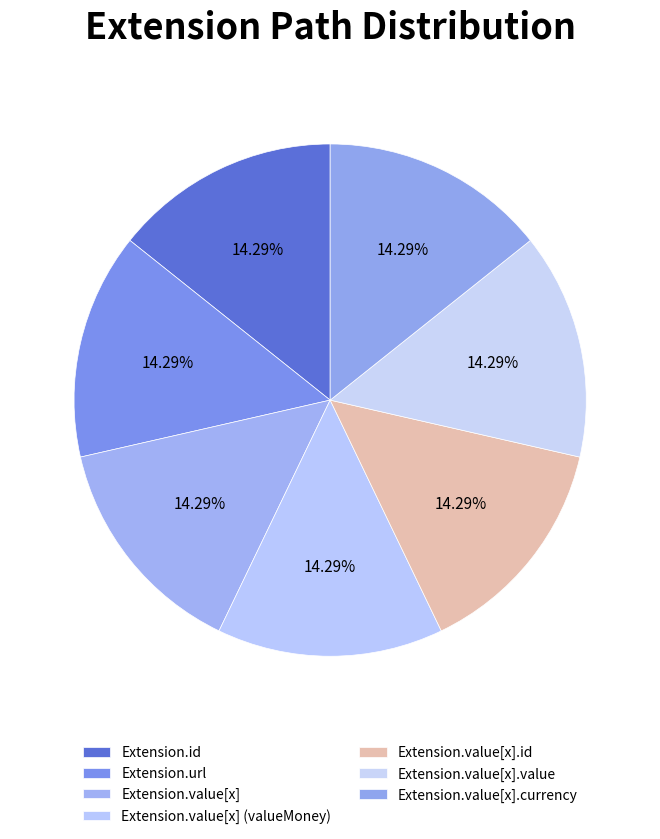

What percentage is NOT represented by Extension.value[x].currency?

85.7%